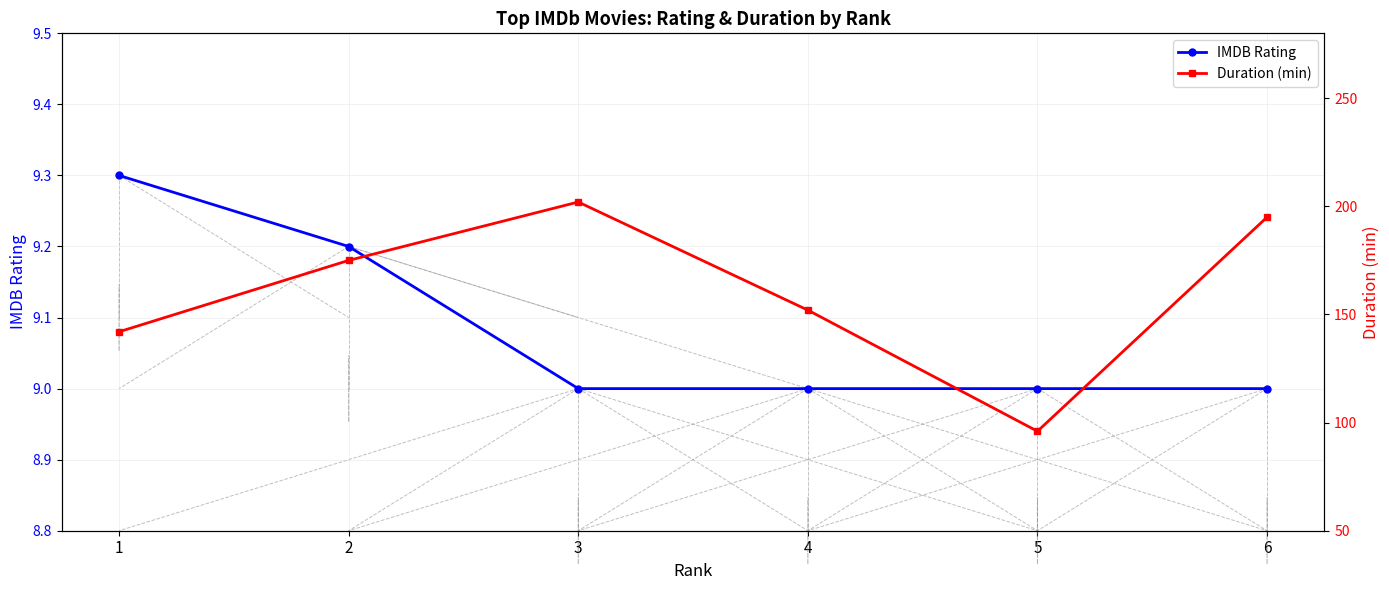

What is the difference between the IMDB Rating values at 2 and 5?

0.2